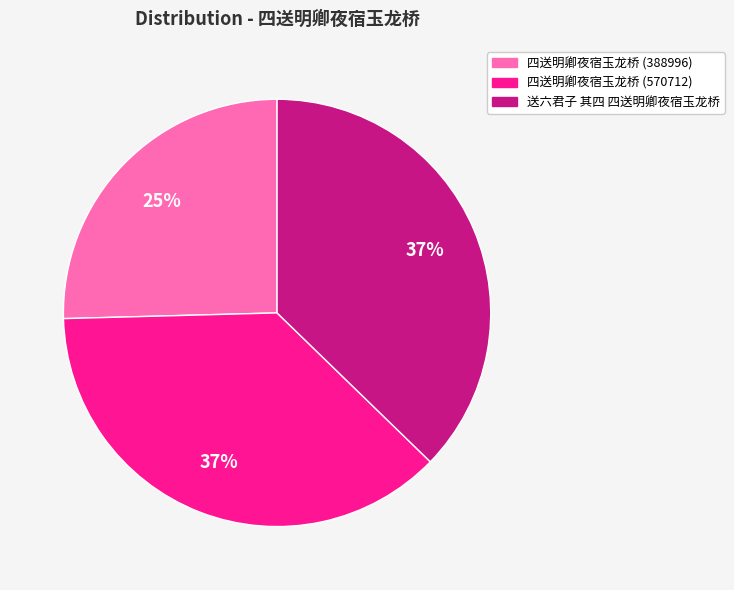

What is the smallest slice in the pie chart?

四送明卿夜宿玉龙桥 (388996)